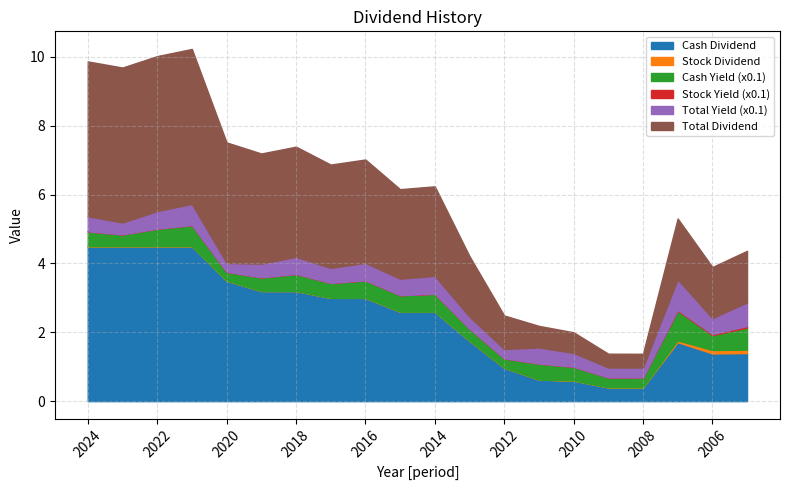

Reading left to right, list all the values displayed in this chart.

Cash Dividend: 2024=4.5	2023=4.5	2022=4.5	2021=4.5	2020=3.5	2019=3.2	2018=3.2	2017=3.0	2016=3.0	2015=2.6	2014=2.6	2013=1.8	2012=1.0	2011=0.6	2010=0.6	2009=0.4	2008=0.4	2007=1.7	2006=1.4	2005=1.4
Stock Dividend: 2024=0.0	2023=0.0	2022=0.0	2021=0.0	2020=0.0	2019=0.0	2018=0.0	2017=0.0	2016=0.0	2015=0.0	2014=0.0	2013=0.0	2012=0.0	2011=0.0	2010=0.0	2009=0.0	2008=0.0	2007=0.1	2006=0.1	2005=0.1
Total Dividend: 2024=4.5	2023=4.5	2022=4.5	2021=4.5	2020=3.5	2019=3.2	2018=3.2	2017=3.0	2016=3.0	2015=2.6	2014=2.6	2013=1.8	2012=1.0	2011=0.6	2010=0.6	2009=0.4	2008=0.4	2007=1.8	2006=1.5	2005=1.5
Cash Yield: 2024=4.3	2023=3.4	2022=5.1	2021=6.1	2020=2.6	2019=4.0	2018=5.0	2017=4.3	2016=5.1	2015=4.8	2014=5.2	2013=3.5	2012=2.7	2011=4.7	2010=4.0	2009=2.9	2008=2.9	2007=8.6	2006=4.3	2005=6.4
Stock Yield: 2024=0.0	2023=0.0	2022=0.0	2021=0.0	2020=0.0	2019=0.0	2018=0.0	2017=0.0	2016=0.0	2015=0.0	2014=0.0	2013=0.0	2012=0.0	2011=0.0	2010=0.0	2009=0.0	2008=0.0	2007=0.2	2006=0.3	2005=0.5
Total Yield: 2024=4.3	2023=3.4	2022=5.1	2021=6.1	2020=2.6	2019=4.0	2018=5.0	2017=4.3	2016=5.1	2015=4.8	2014=5.2	2013=3.5	2012=2.7	2011=4.7	2010=4.0	2009=2.9	2008=2.9	2007=8.9	2006=4.6	2005=6.8